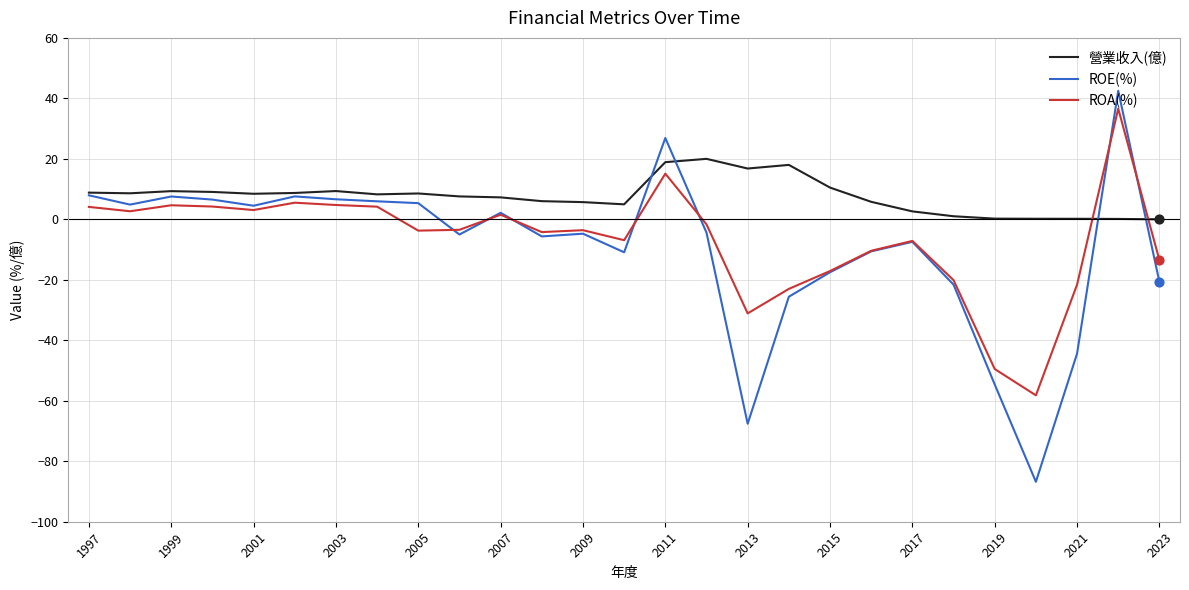

Which series has the widest spread of values?

ROE(%)